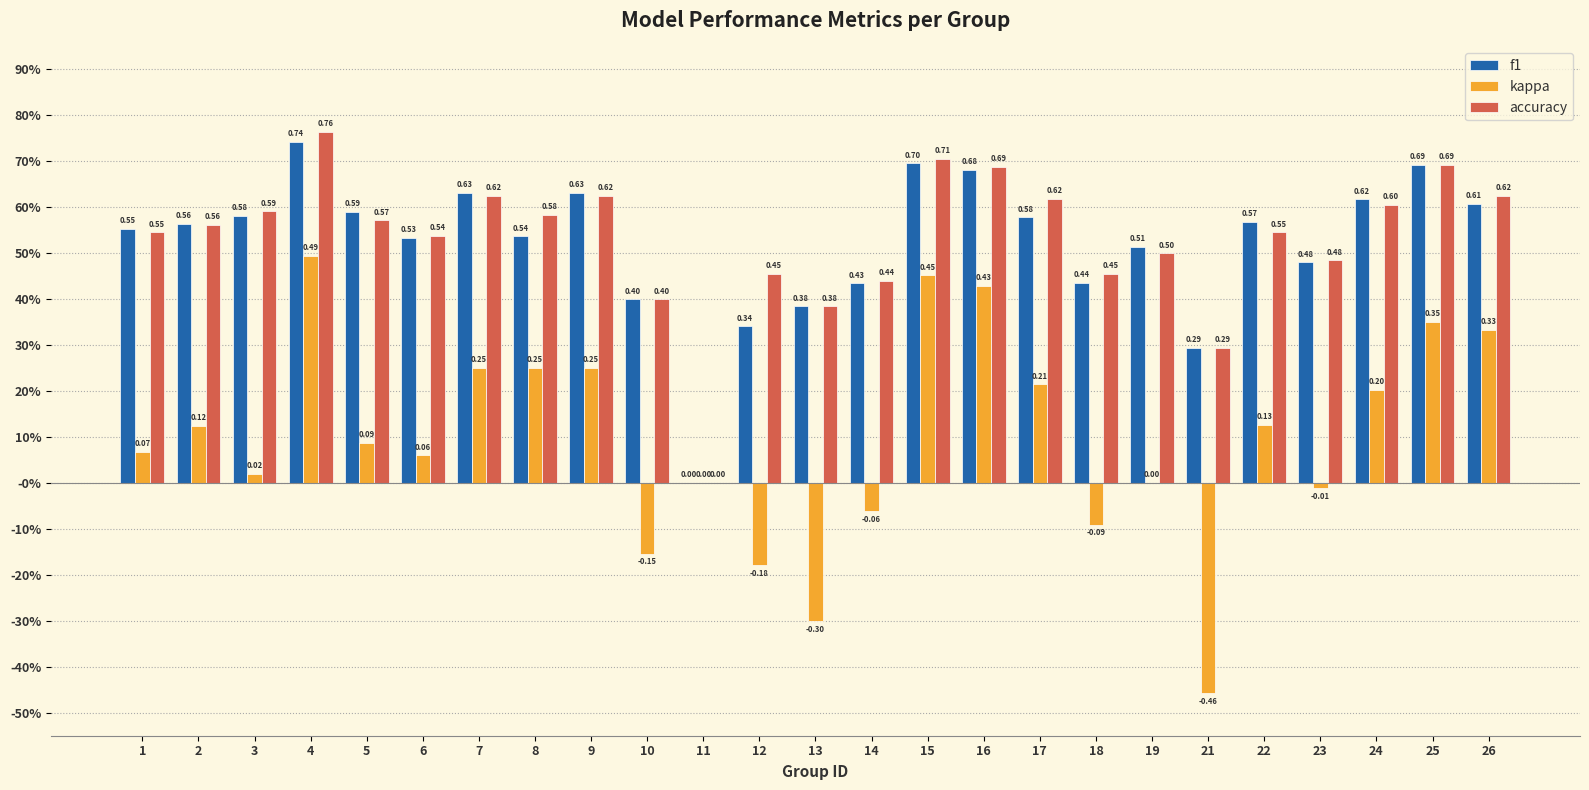

What is the value of the f1 bar at the 25th from the left?

0.6